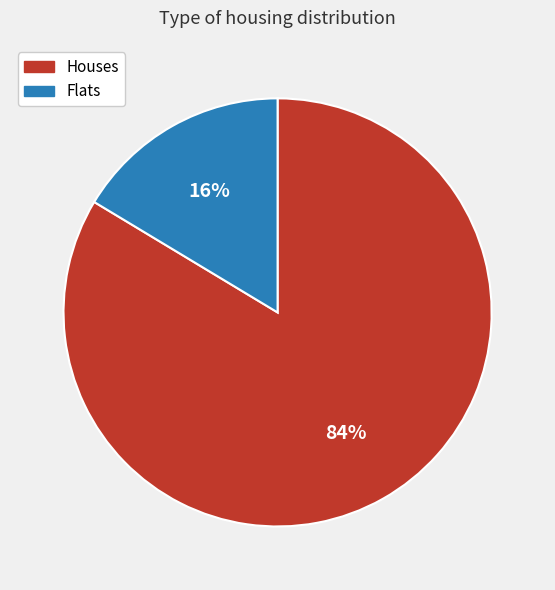

Does any single category account for the majority?

Yes